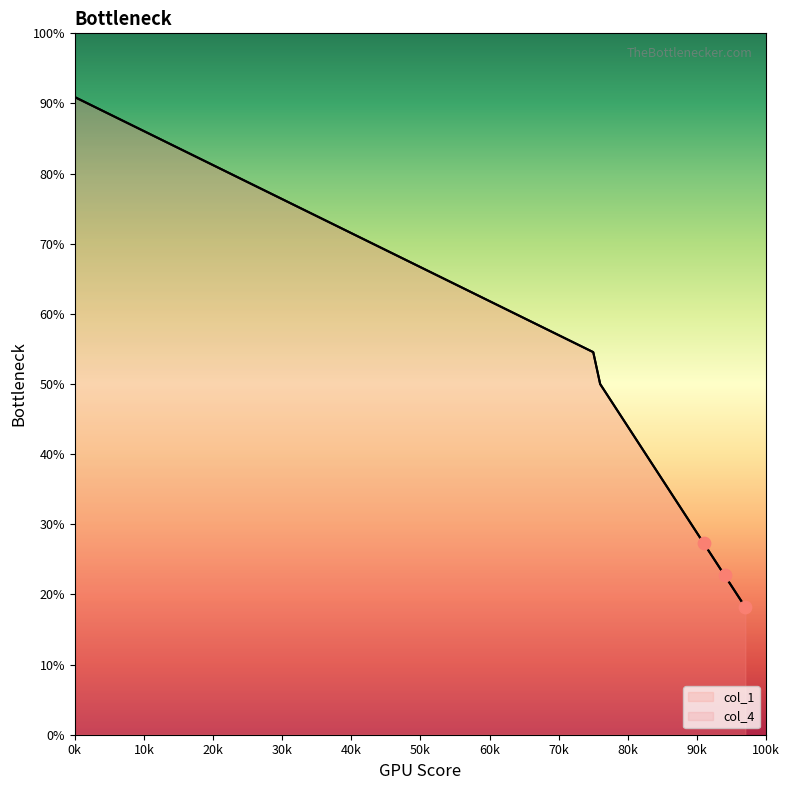

Is the value of col_4 at 0 greater than the value of col_1 at 91?

Yes